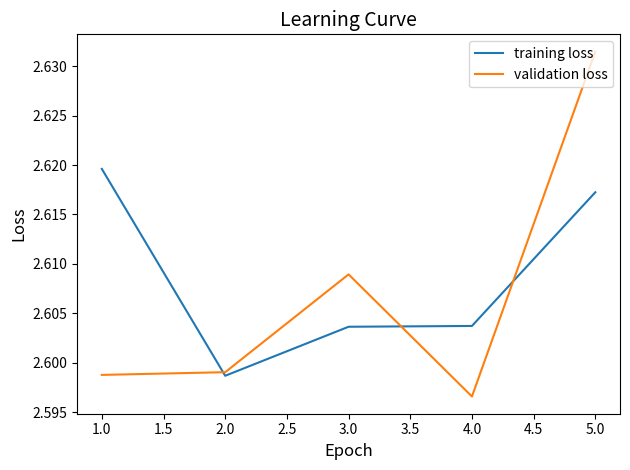

Which series ends up on top after the final intersection of training loss and validation loss?

validation loss